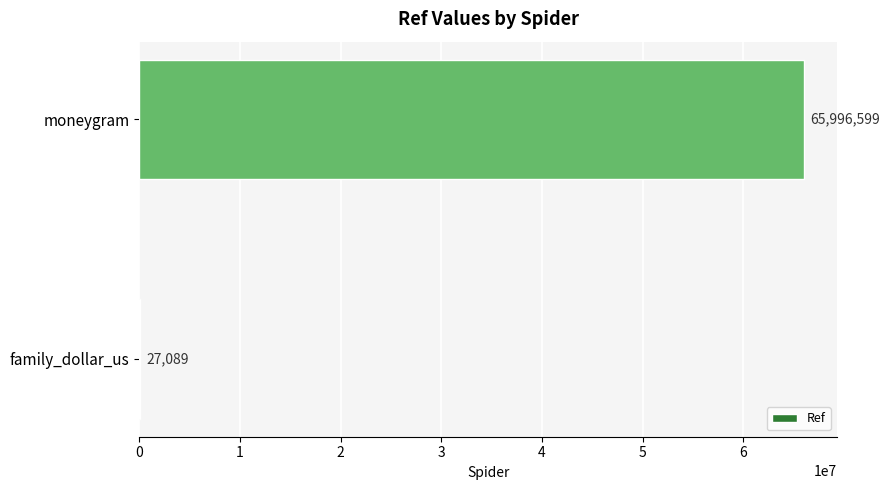

What is the change in value from family_dollar_us to moneygram?

+65969510